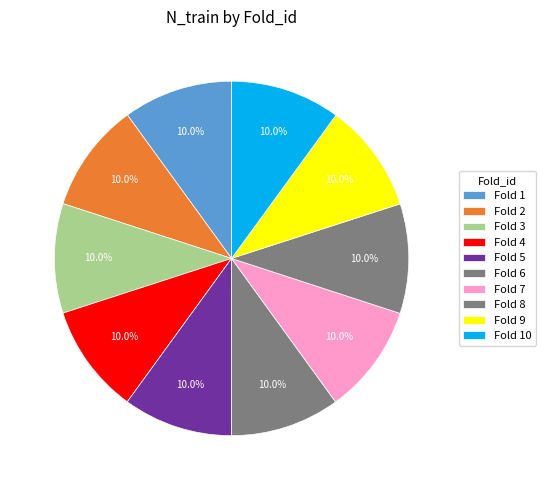

How many slices are in this pie chart?

10